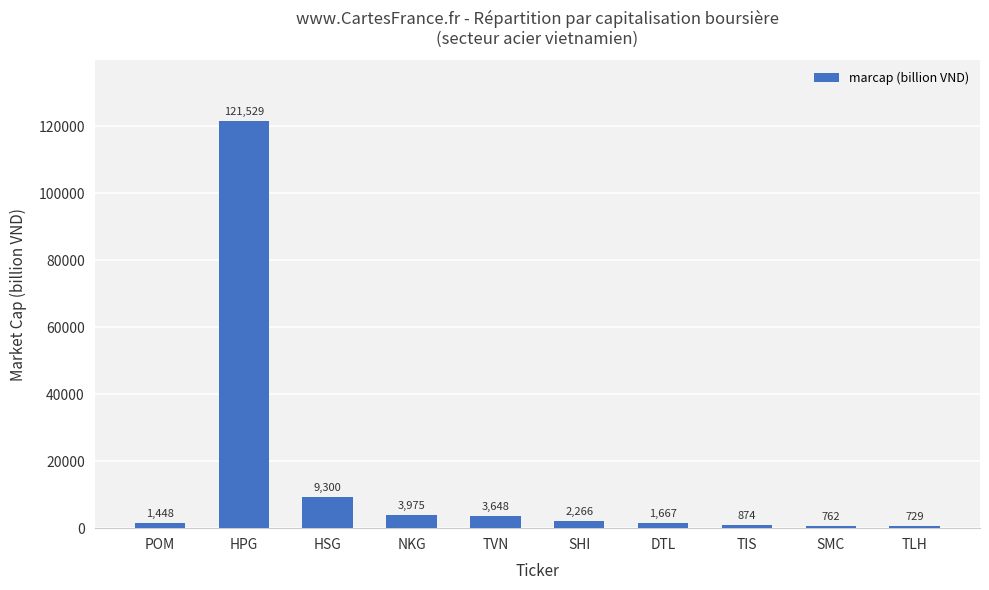

The chart shows a value of 3975 at NKG. True or false?

True